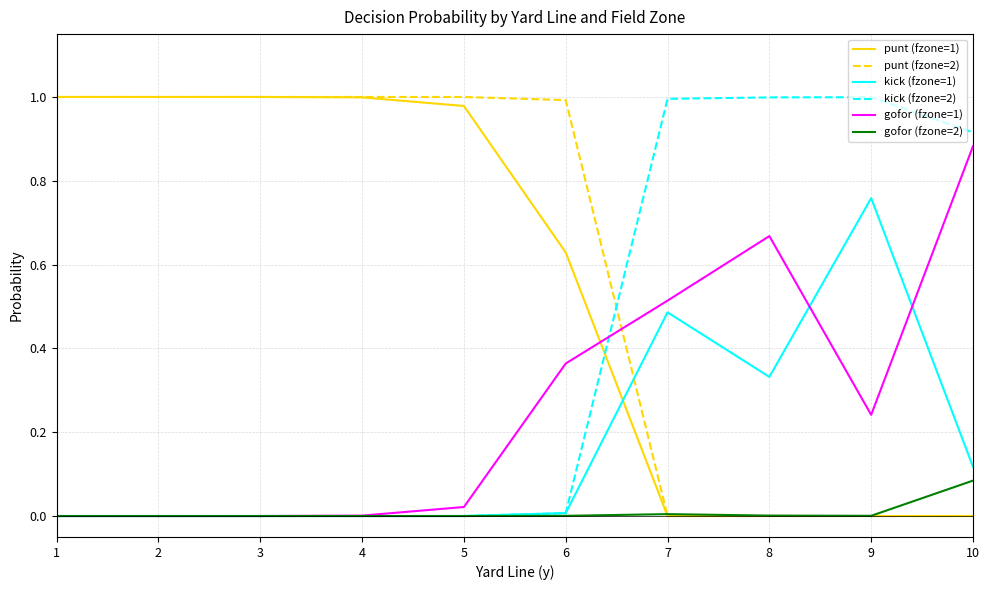

The value of punt (fzone=1) at 9 is 0.6. True or false?

False